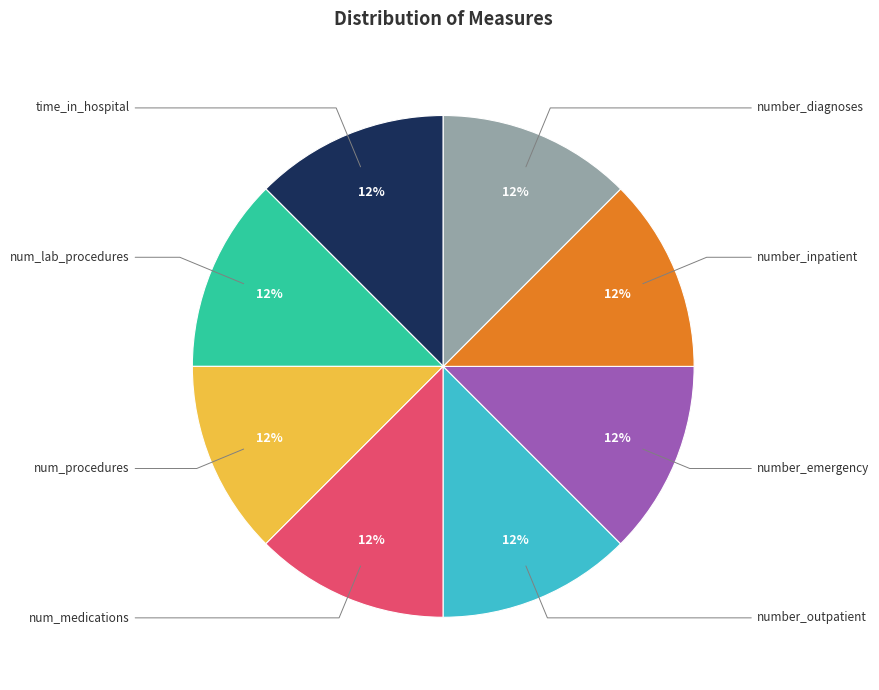

The number_diagnoses slice represents 7% of the pie. True or false?

False